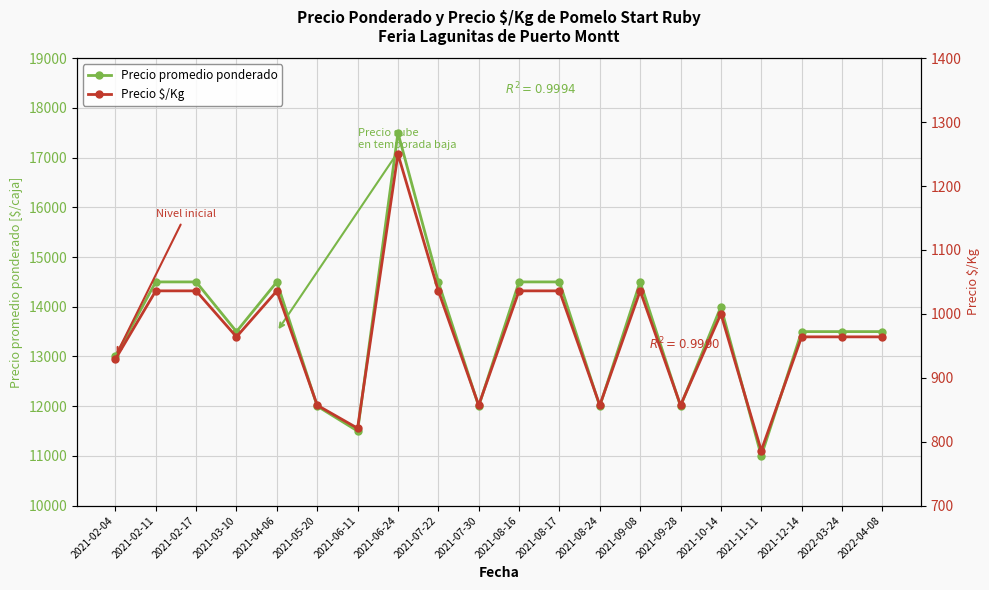

Reading left to right, what are all the values shown in this chart?

Precio promedio ponderado: 13000	14500	14500	13500	14500	12000	11500	17500	14500	12000	14500	14500	12000	14500	12000	14000	11000	13500	13500	13500
Precio $/Kg: 929	1036	1036	964	1036	857	821	1250	1036	857	1036	1036	857	1036	857	1000	786	964	964	964